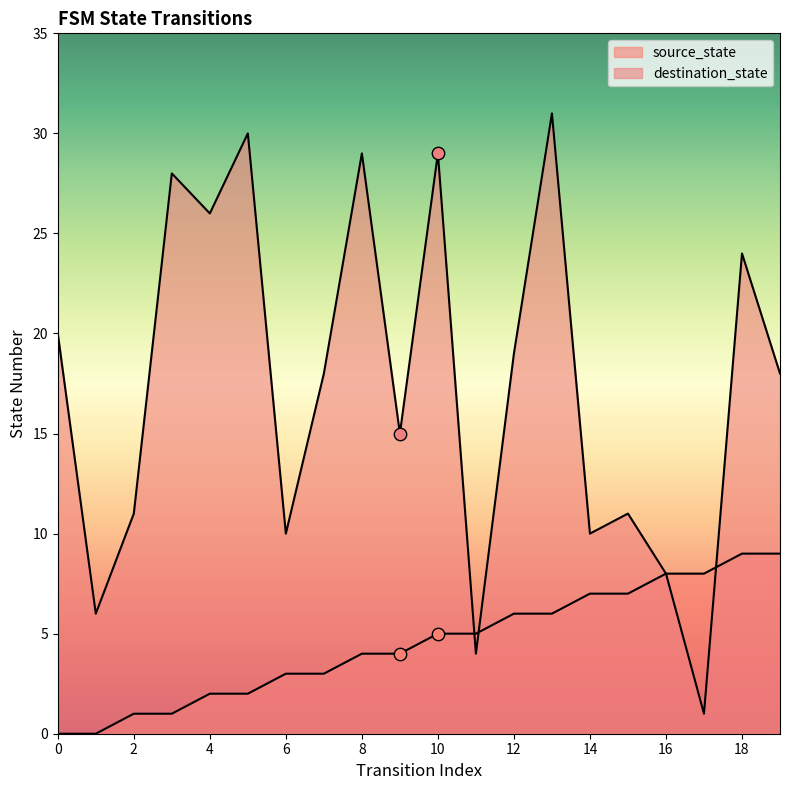

Which series reaches the maximum Y coordinate?

destination_state